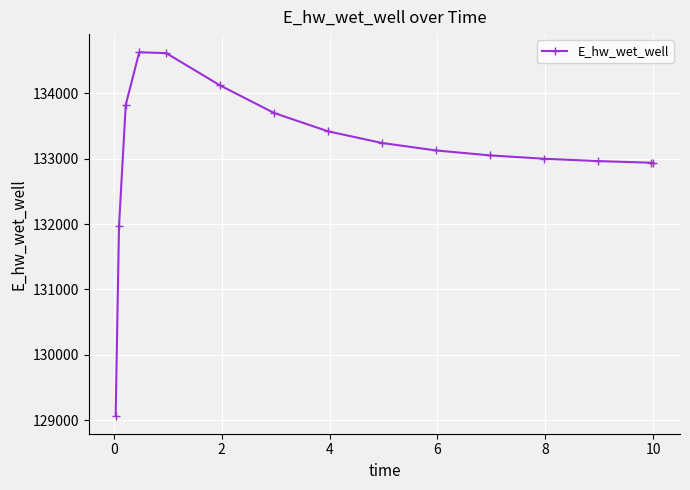

What is the sum of all values?

1996602.5